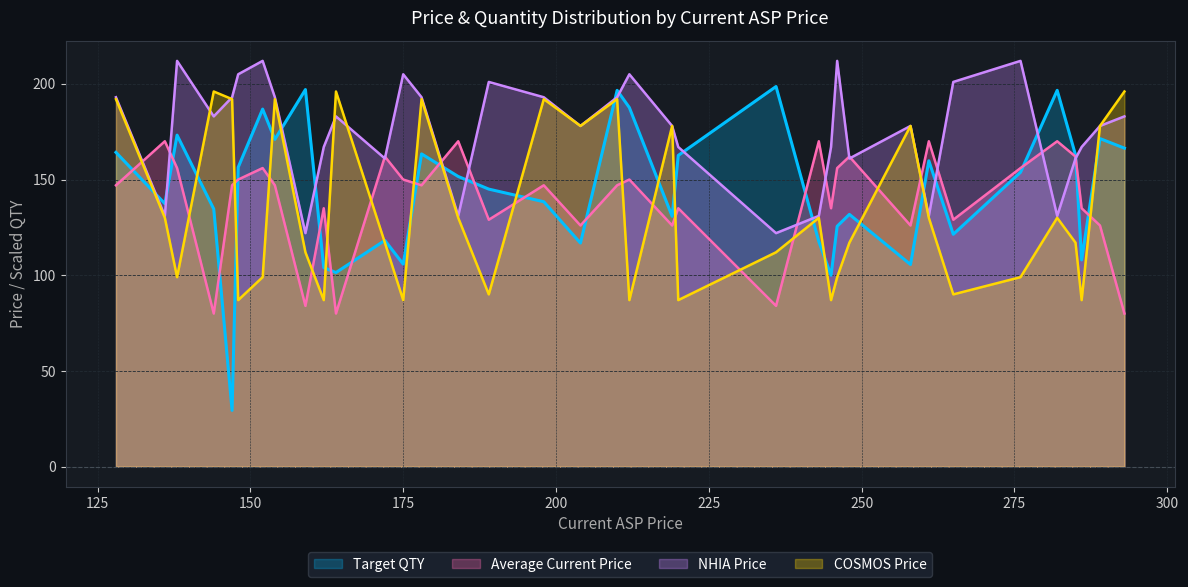

Count the number of categories in the chart.

36